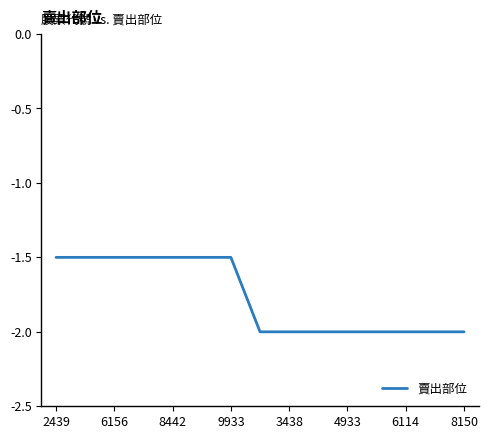

What is the minimum value shown in the chart?

-2.0